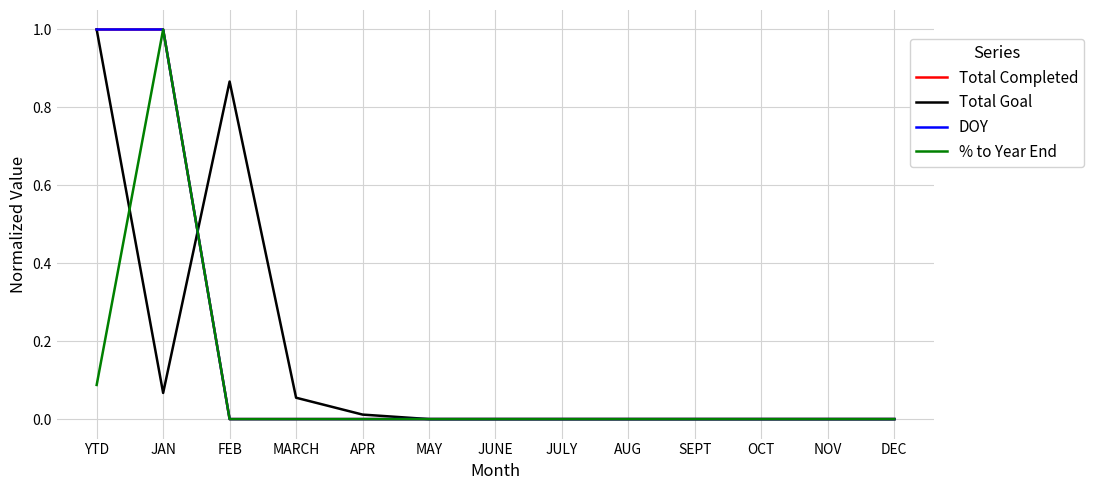

Does the chart display data point markers on the line(s)?

No